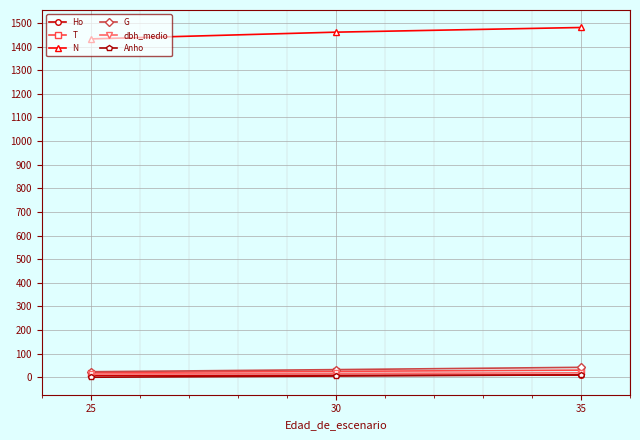

What is the value of the N point at the 2nd from the left?

1461.0